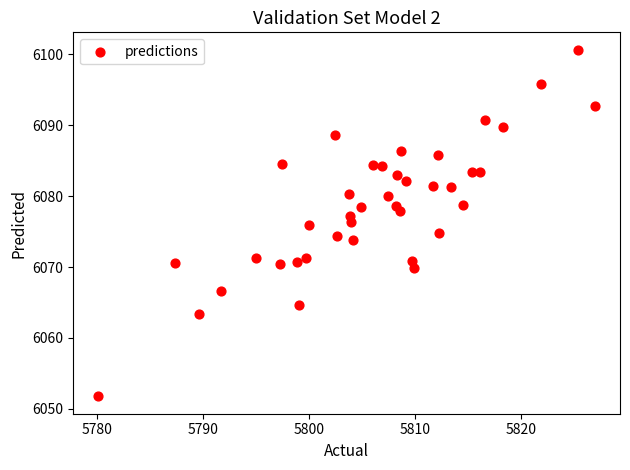

What is the range of Y values (max minus min)?

48.9